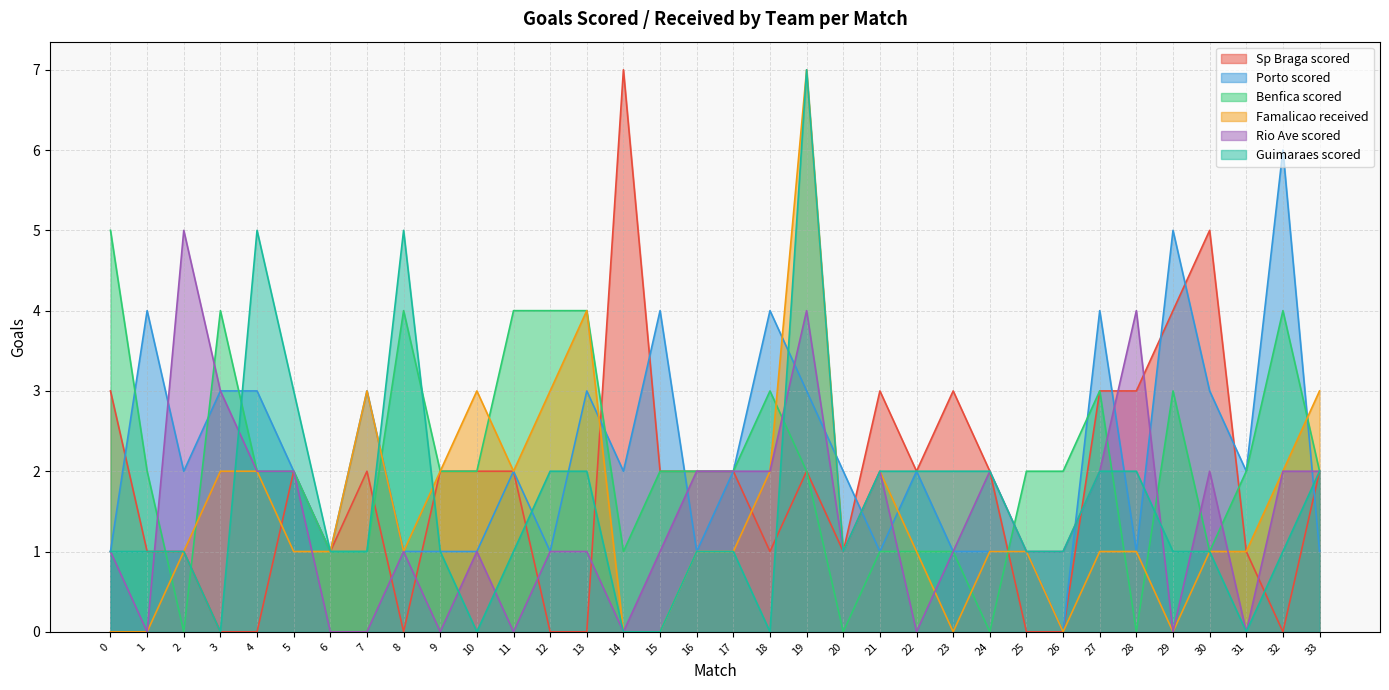

Rank the categories by Guimaraes scored value from lowest to highest.

3, 10, 14, 15, 18, 31, 0, 1, 2, 6, 7, 9, 11, 16, 17, 20, 25, 26, 29, 30, 32, 12, 13, 21, 22, 23, 24, 27, 28, 33, 5, 4, 8, 19